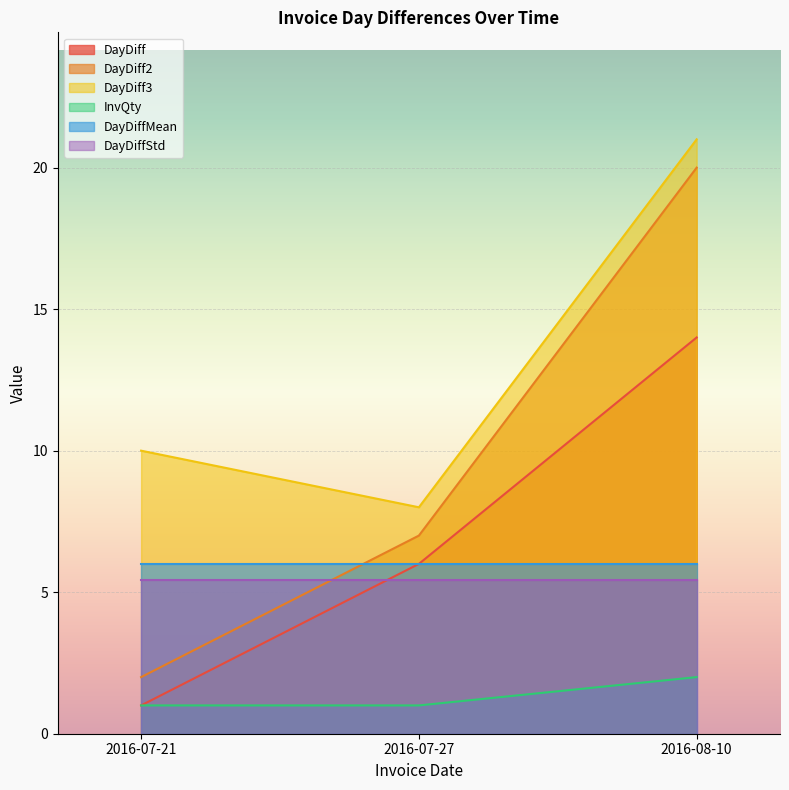

The DayDiffStd series shows 7.3 at 2016-07-27. True or false?

False